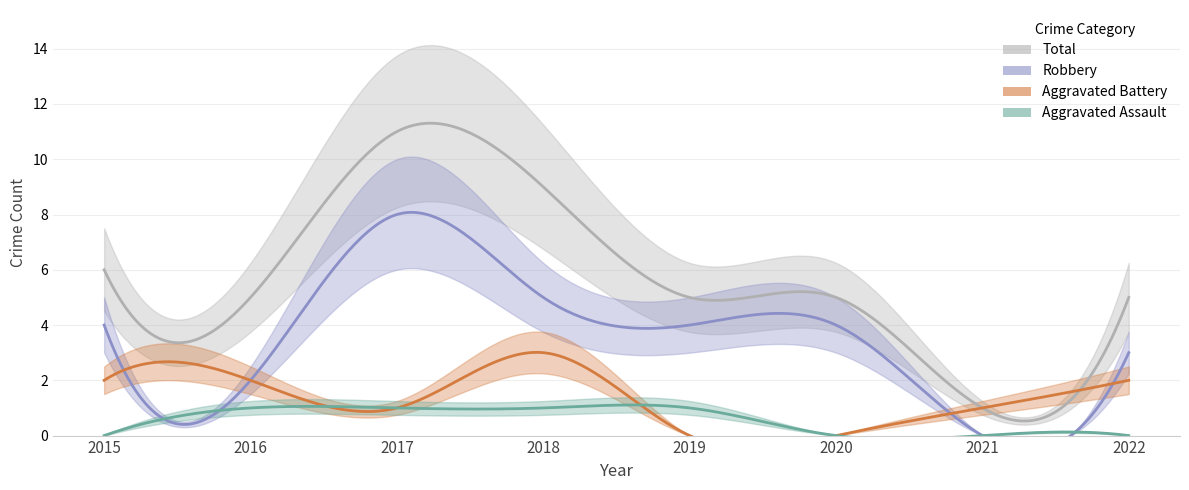

Which label corresponds to the smallest value in the chart?

2015